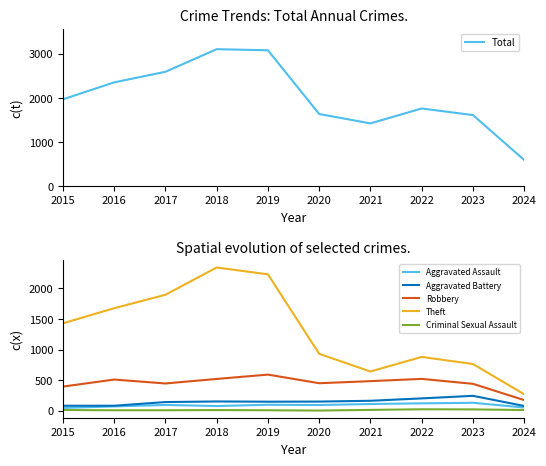

Reading left to right, what are all the values shown in this chart?

Total: 2015=1968	2016=2352	2017=2592	2018=3105	2019=3080	2020=1634	2021=1422	2022=1760	2023=1610	2024=590
Aggravated Assault: 2015=46	2016=71	2017=95	2018=77	2019=98	2020=94	2021=110	2022=121	2023=130	2024=53
Aggravated Battery: 2015=82	2016=82	2017=142	2018=152	2019=148	2020=150	2021=163	2022=202	2023=244	2024=78
Robbery: 2015=395	2016=510	2017=446	2018=520	2019=591	2020=450	2021=484	2022=521	2023=440	2024=174
Theft: 2015=1429	2016=1676	2017=1896	2018=2342	2019=2230	2020=930	2021=642	2022=880	2023=764	2024=269
Criminal Sexual Assault: 2015=12	2016=8	2017=8	2018=11	2019=8	2020=3	2021=14	2022=24	2023=22	2024=12